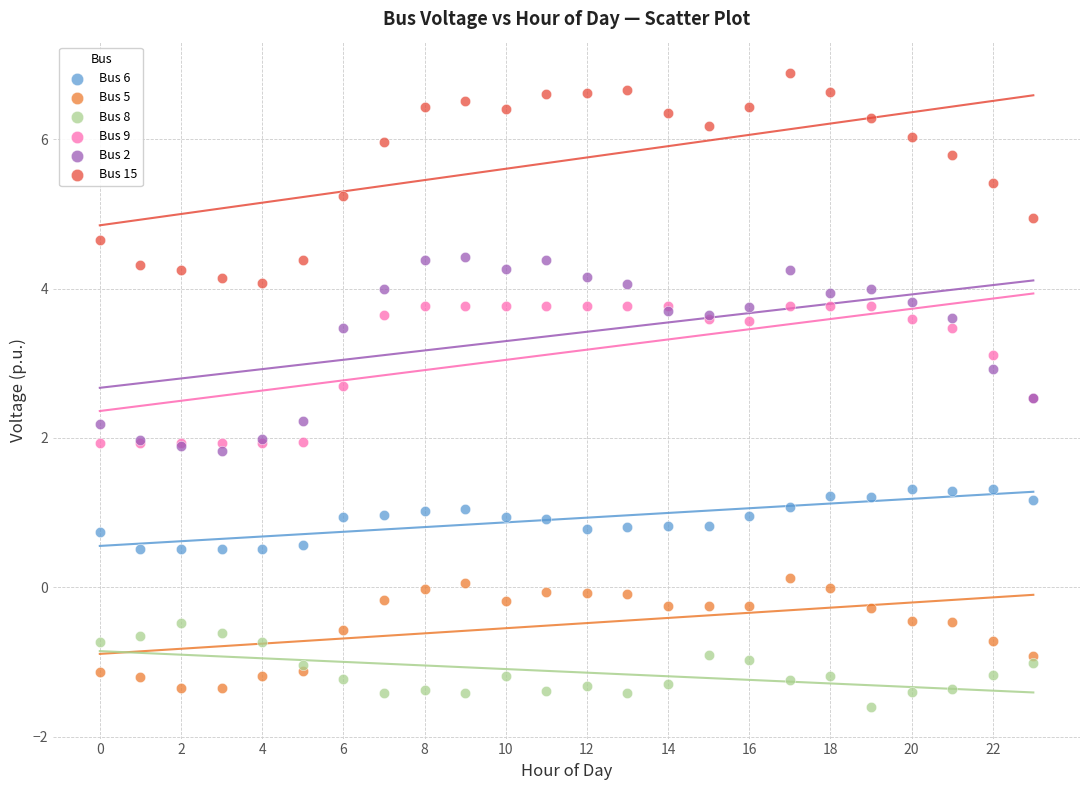

Which series contains the highest Y value?

Bus 15